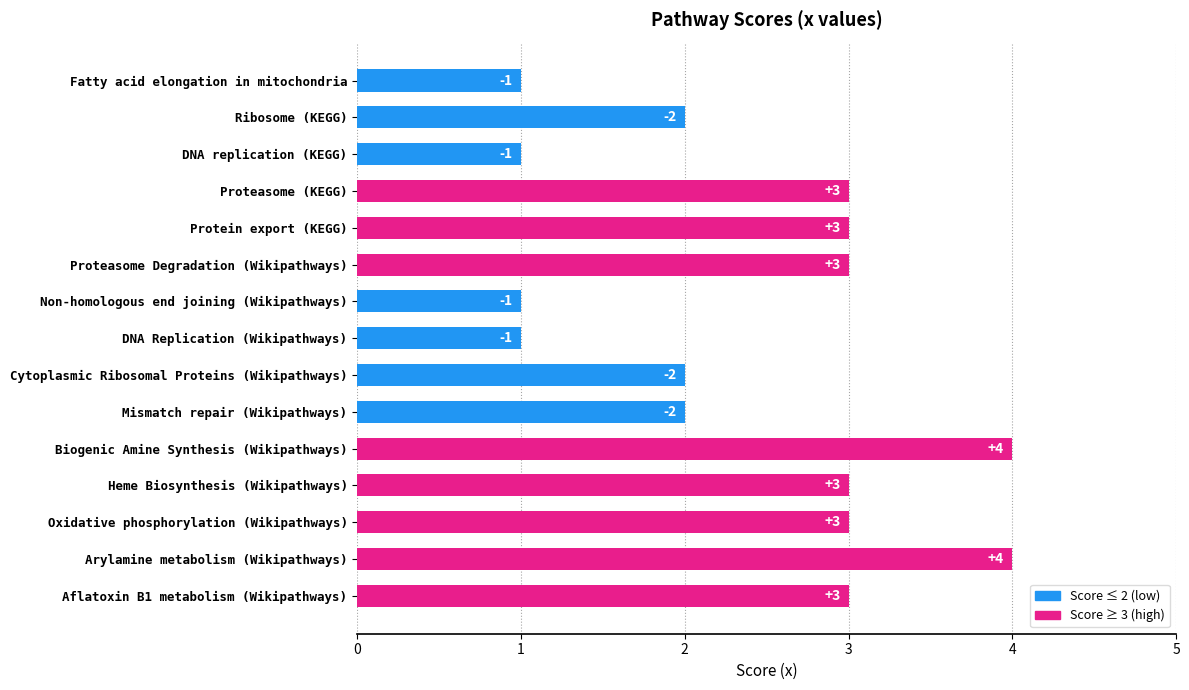

What is the label of the 12th bar from the bottom?

Proteasome (KEGG)